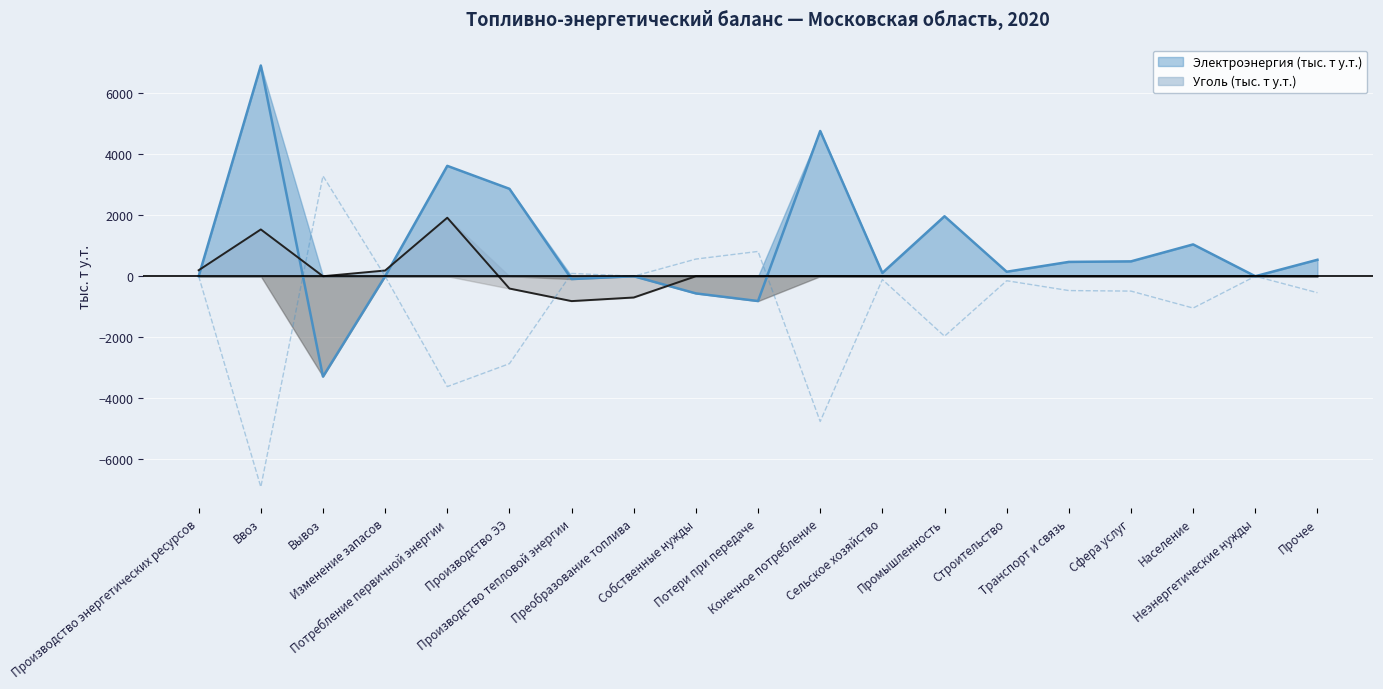

At which category is the sum across all series the highest?

Ввоз